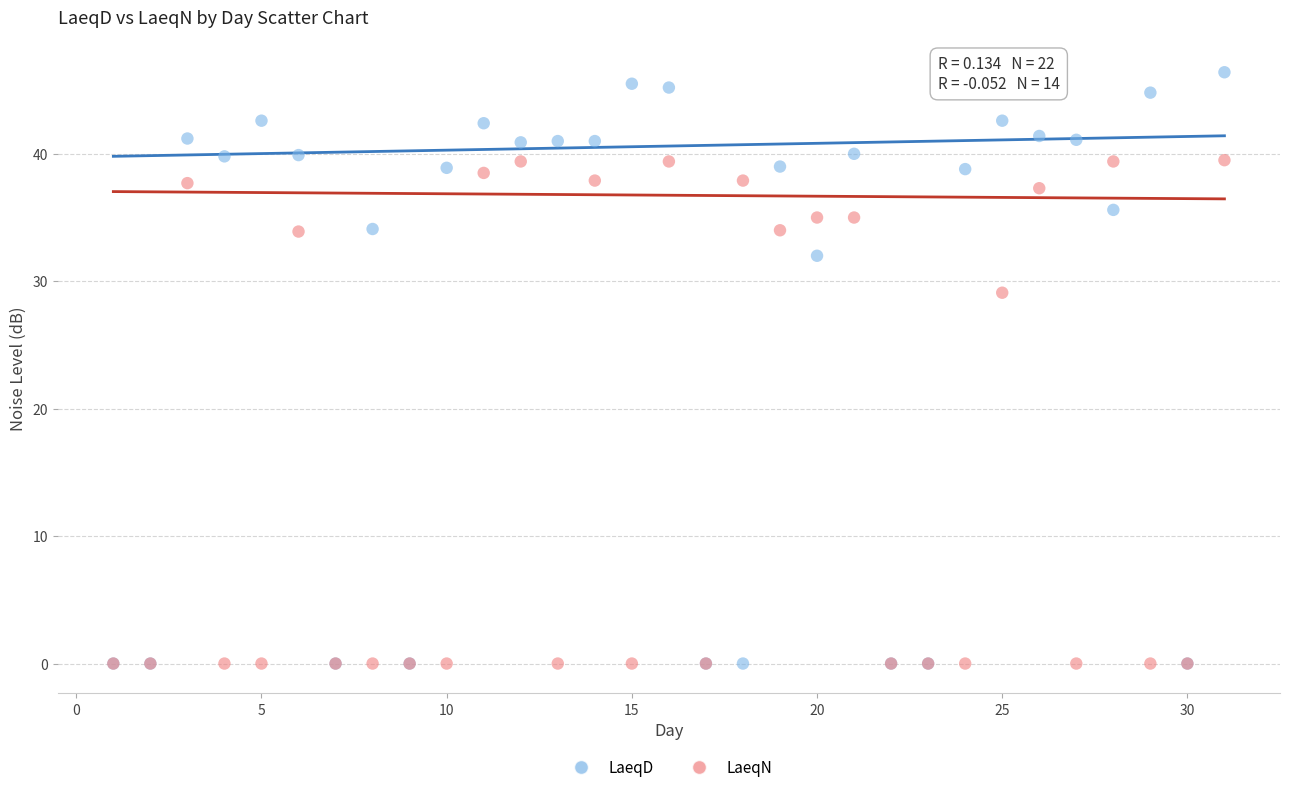

In the LaeqD series, what Y value is closest to 23?

32.0